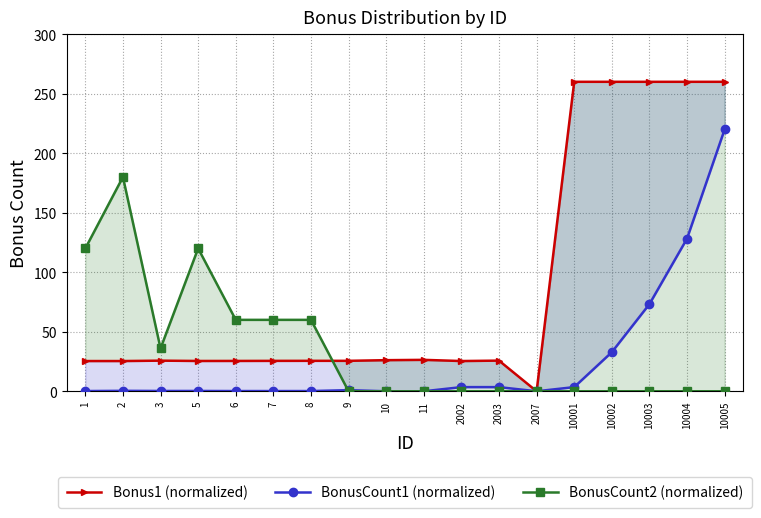

What is the sum of the Bonus1 (normalized) values at 10004 and 10001?

520.0